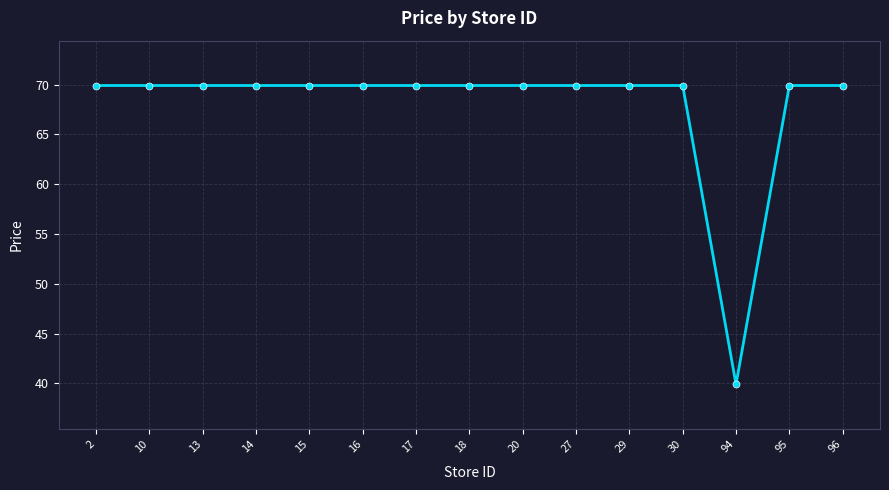

Read the value at 29.

69.9